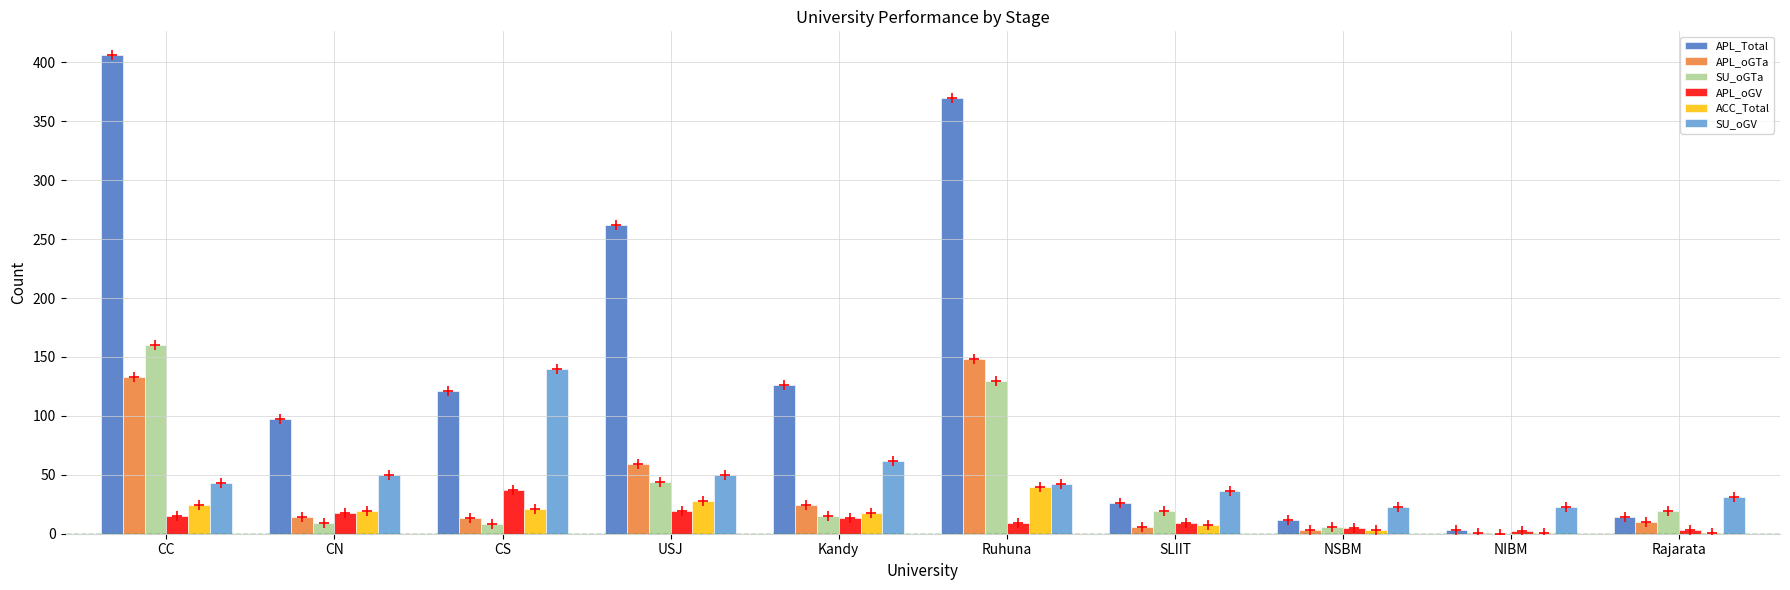

At how many categories does at least one series exceed 195?

3